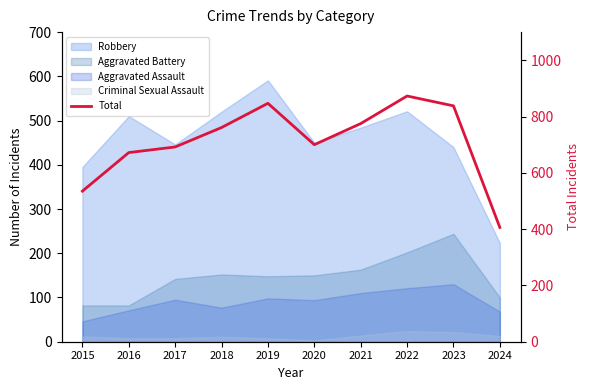

What is the change in value from 2019 to 2021?

-72